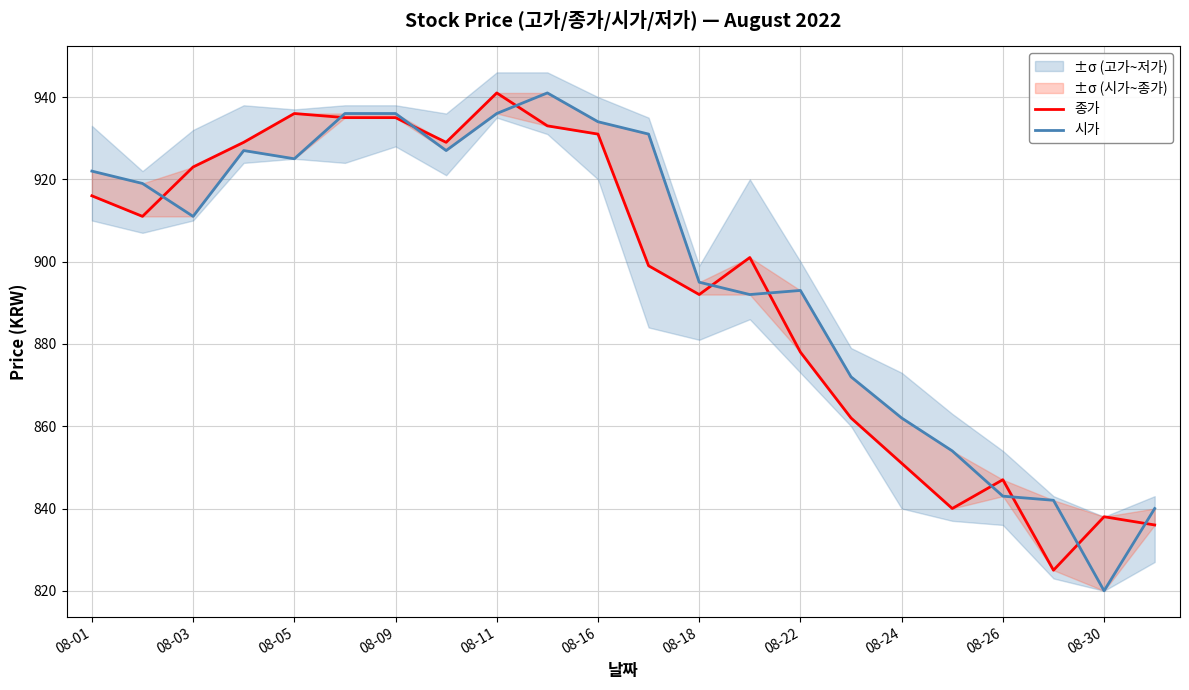

Which has a higher value, 08-16 or 08-18?

08-16